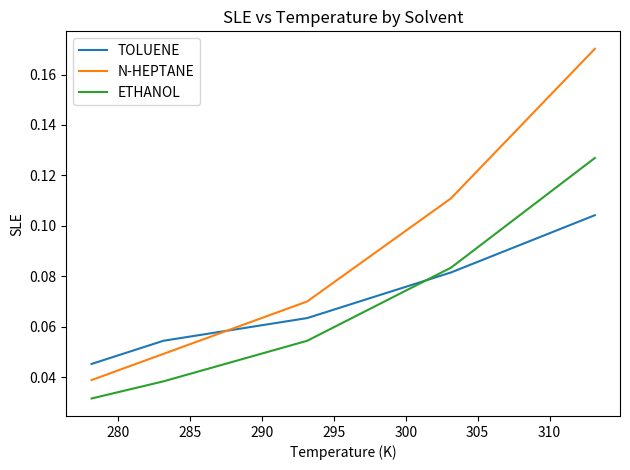

Which series has the largest range (max minus min)?

N-HEPTANE